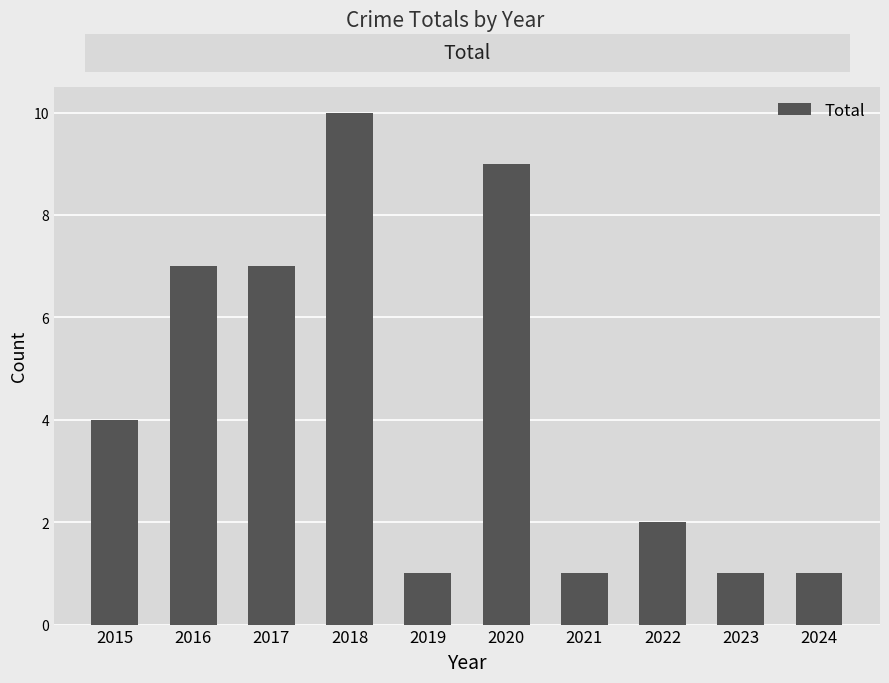

What is the change in value from 2019 to 2022?

+1